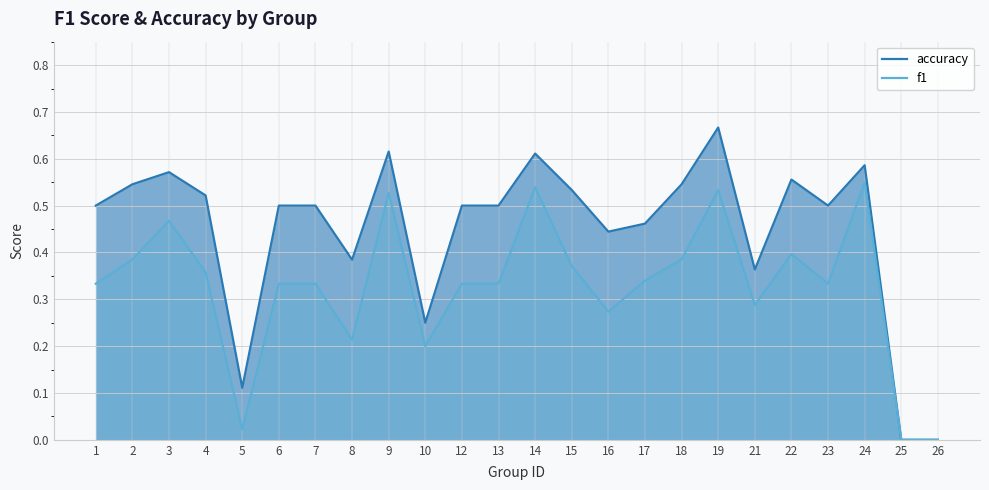

Between 15 and 26, which series saw the biggest shift?

accuracy